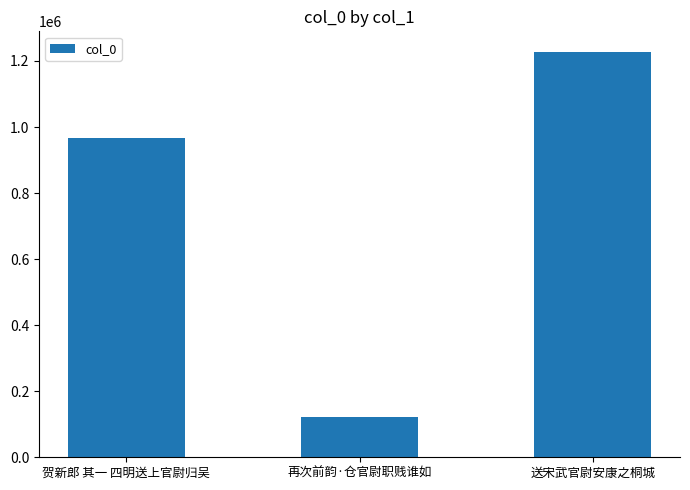

What is the average value?

772585